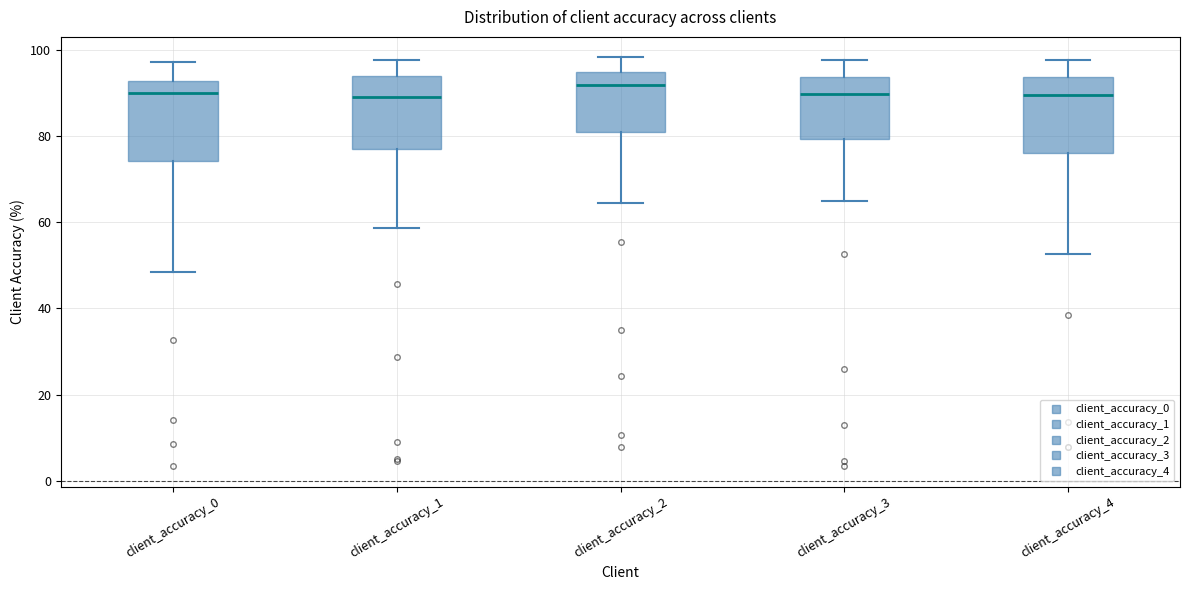

Reading left to right, transcribe this box plot: for each box, give where its median line is, the range the box spans, and where its two whiskers end, as read against the y-axis. The values are not printed on the chart, so give them approximately, as read against the axis.

client_accuracy_0: median 90, box 74 to 92, whiskers 48 to 98
client_accuracy_1: median 88, box 76 to 94, whiskers 58 to 98
client_accuracy_2: median 92, box 80 to 94, whiskers 64 to 98
client_accuracy_3: median 90, box 80 to 94, whiskers 64 to 98
client_accuracy_4: median 90, box 76 to 94, whiskers 52 to 98